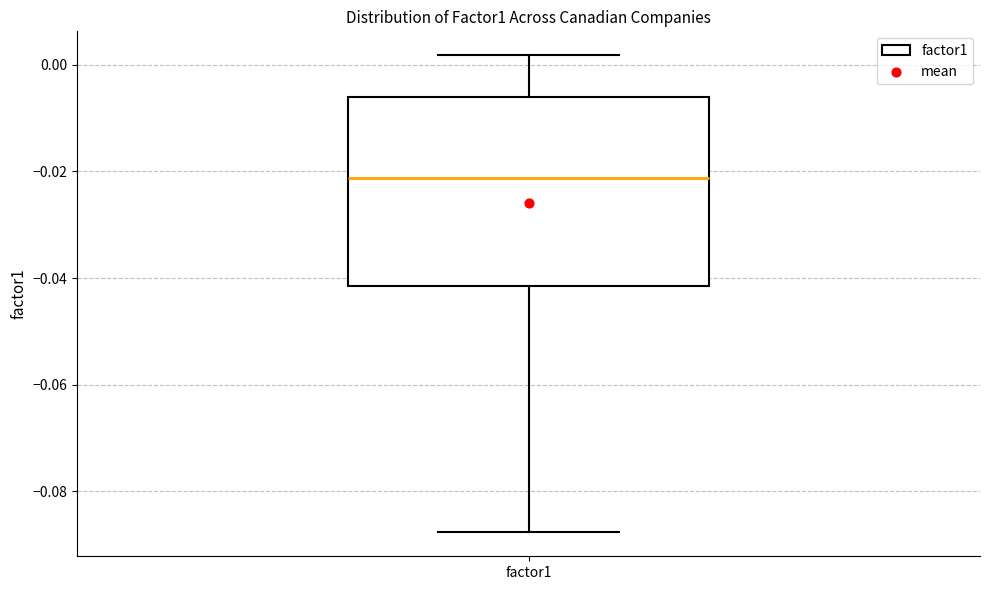

Read this box plot against the y-axis: the position of the median line, the range covered by the box, and the ends of both whiskers. The values are not printed on the chart, so give them approximately, as read against the axis.

median -0.022, box -0.042 to -0.006, whiskers -0.088 to 0.002